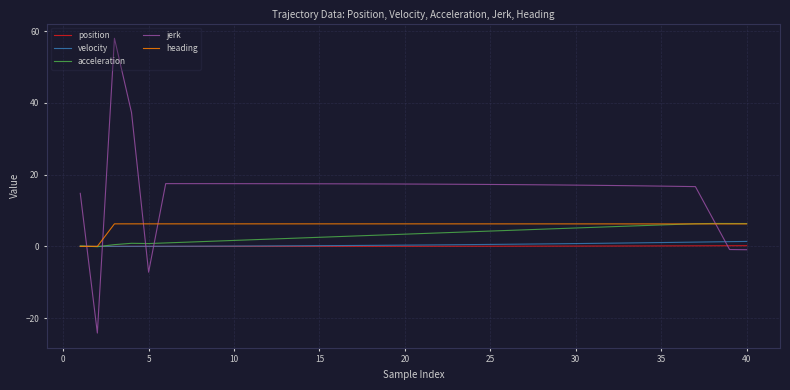

How many times do velocity and jerk cross each other?

5